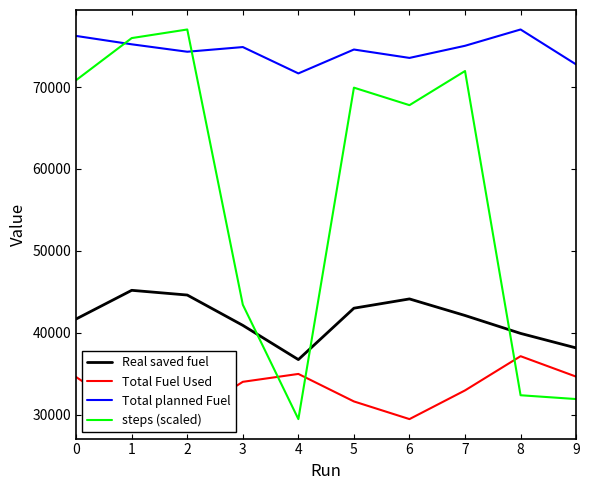

What is the difference between the maximum and minimum values in the Real saved fuel series?

8463.2